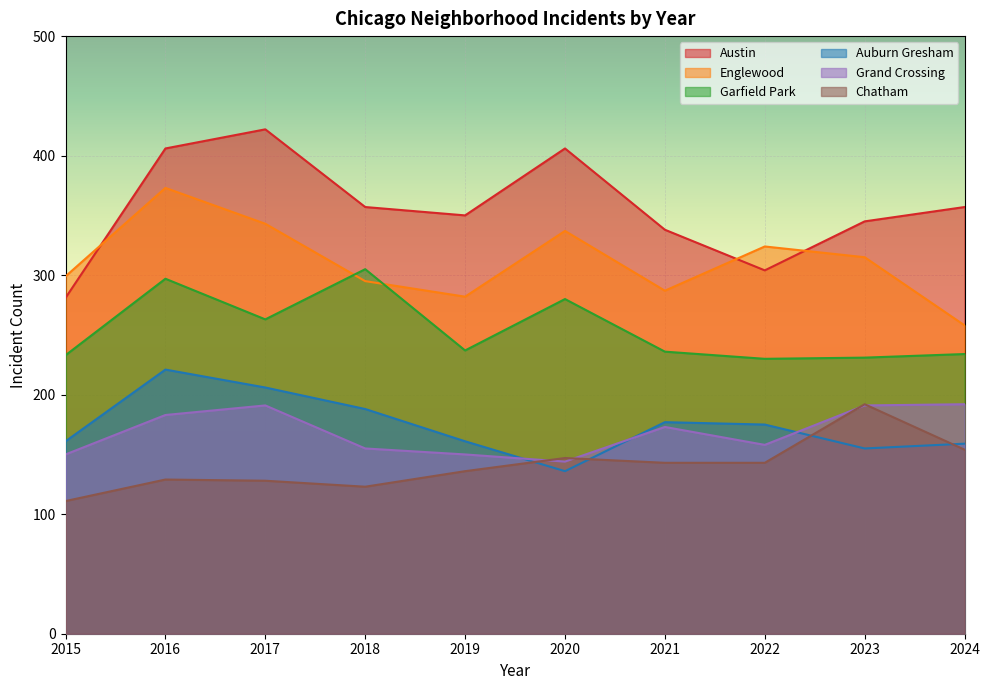

What is the maximum value shown in the chart?

422